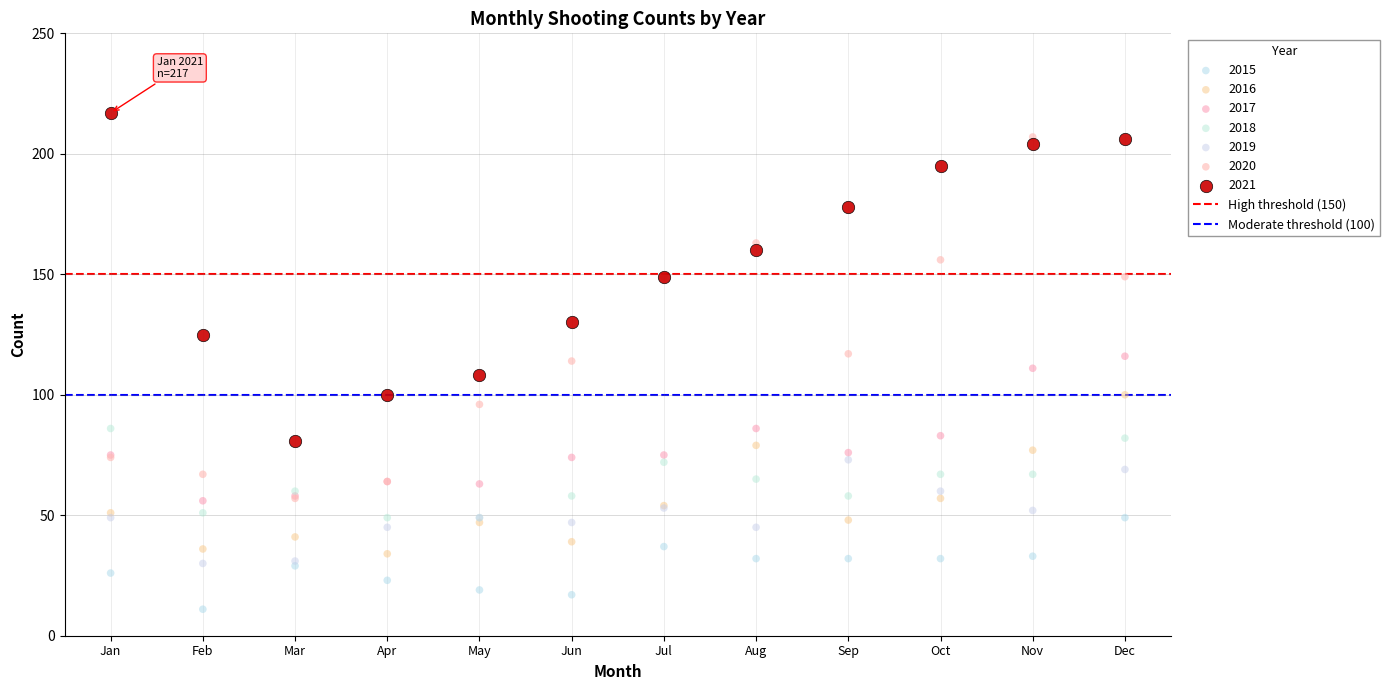

Which series reaches the maximum Y coordinate?

2021